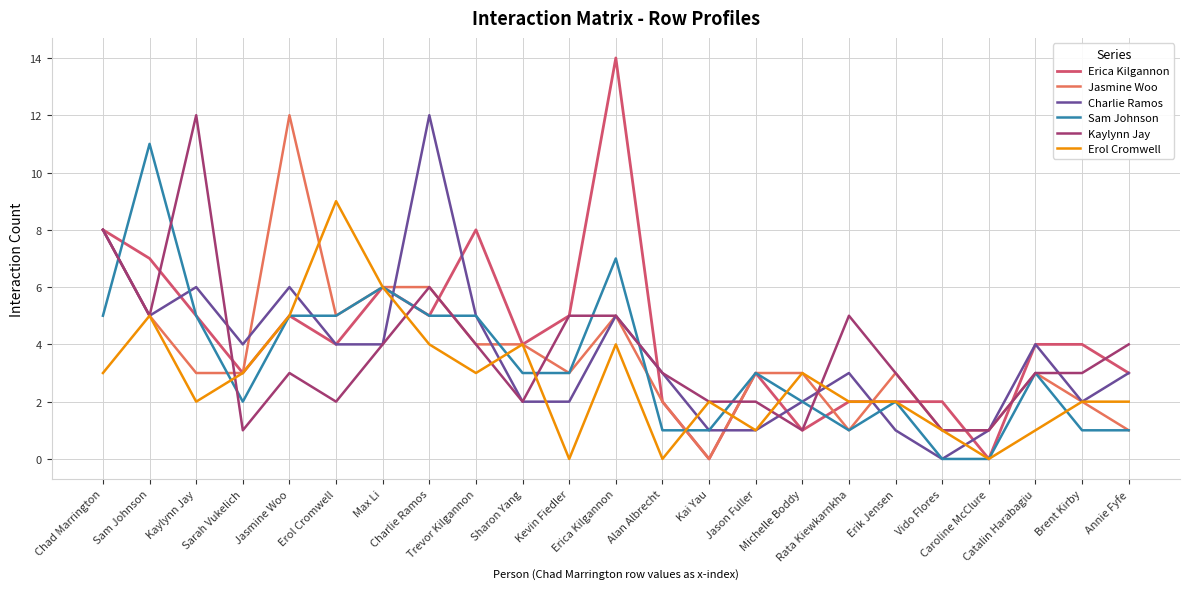

What position from the right is Erica Kilgannon?

12